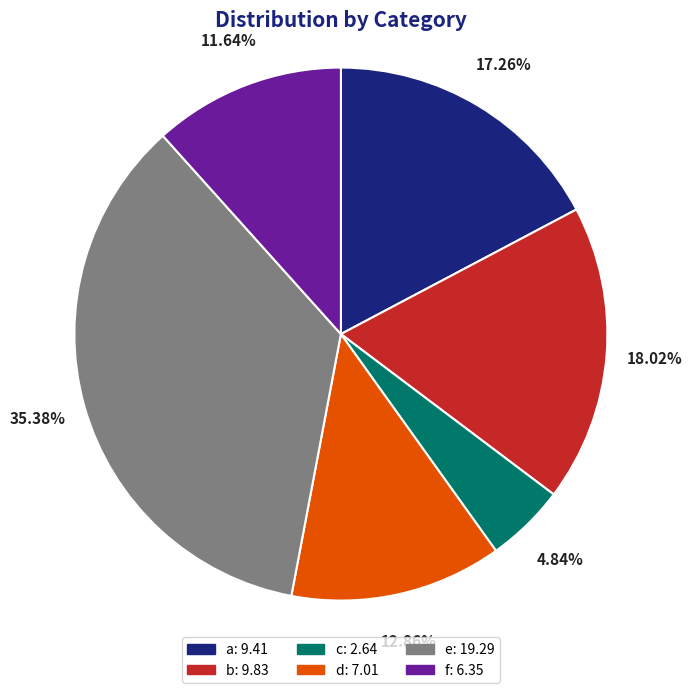

To the nearest percent, what is the difference between the d and c slice percentages?

8%